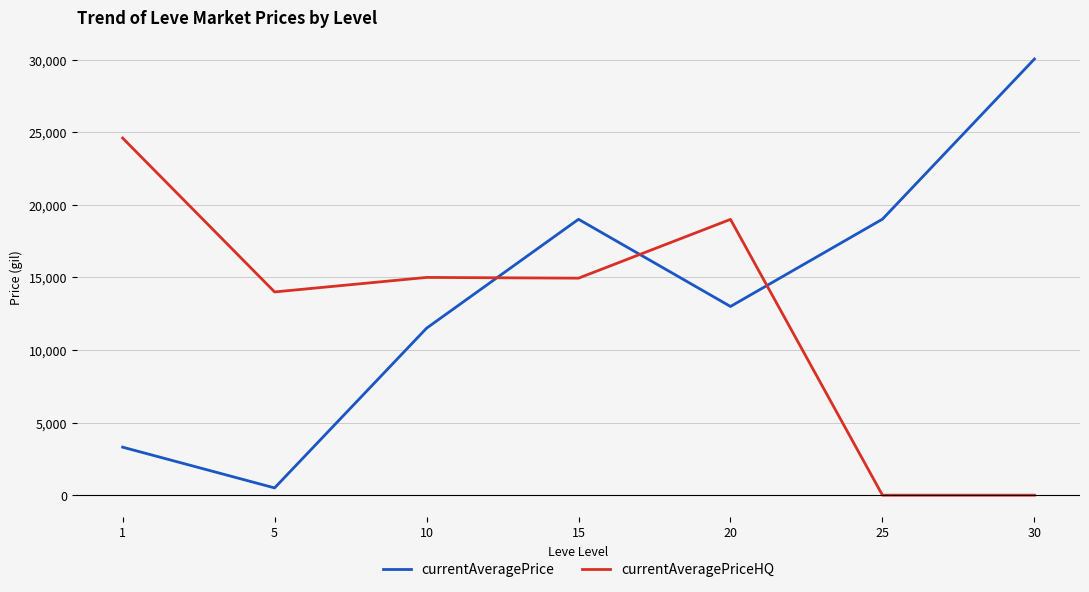

Which category has the highest value in the currentAveragePrice series?

30